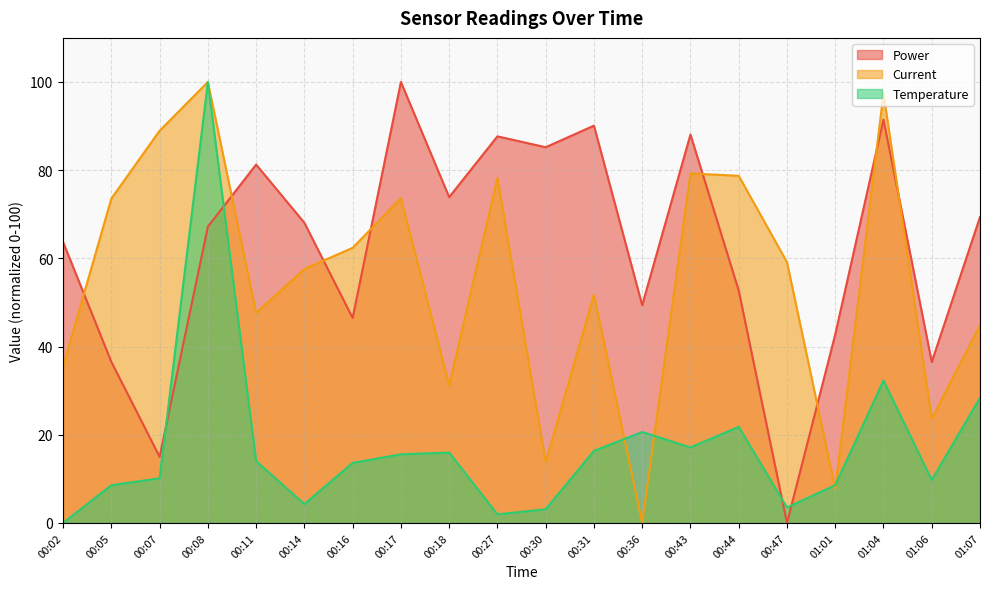

Reading right to left, extract all data points from this chart.

Power: 69.4	36.5	91.5	42.7	0.0	52.7	88.1	49.4	90.1	85.2	87.7	73.9	100.0	46.5	68.1	81.3	67.2	15.0	36.5	63.7
Current: 44.8	23.7	97.4	7.7	59.2	78.7	79.3	0.0	51.8	13.8	78.2	31.2	73.7	62.4	57.6	47.6	100.0	88.9	73.6	35.5
Temperature: 28.4	9.7	32.3	8.6	3.5	21.8	17.1	20.6	16.3	3.1	1.9	16.0	15.6	13.6	4.3	14.0	100.0	10.1	8.6	0.0